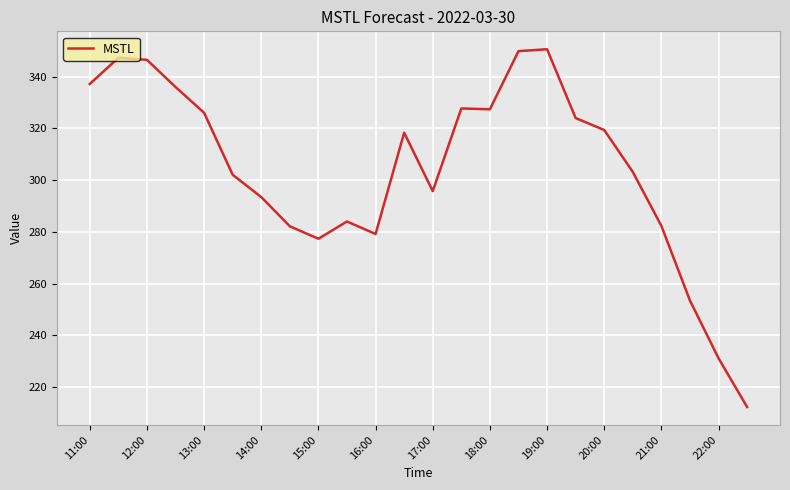

What is the minimum value shown in the chart?

212.3